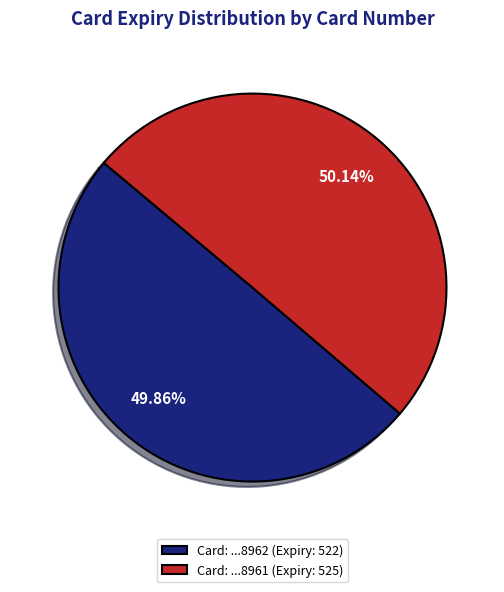

To the nearest percent, what is the average slice percentage?

50%